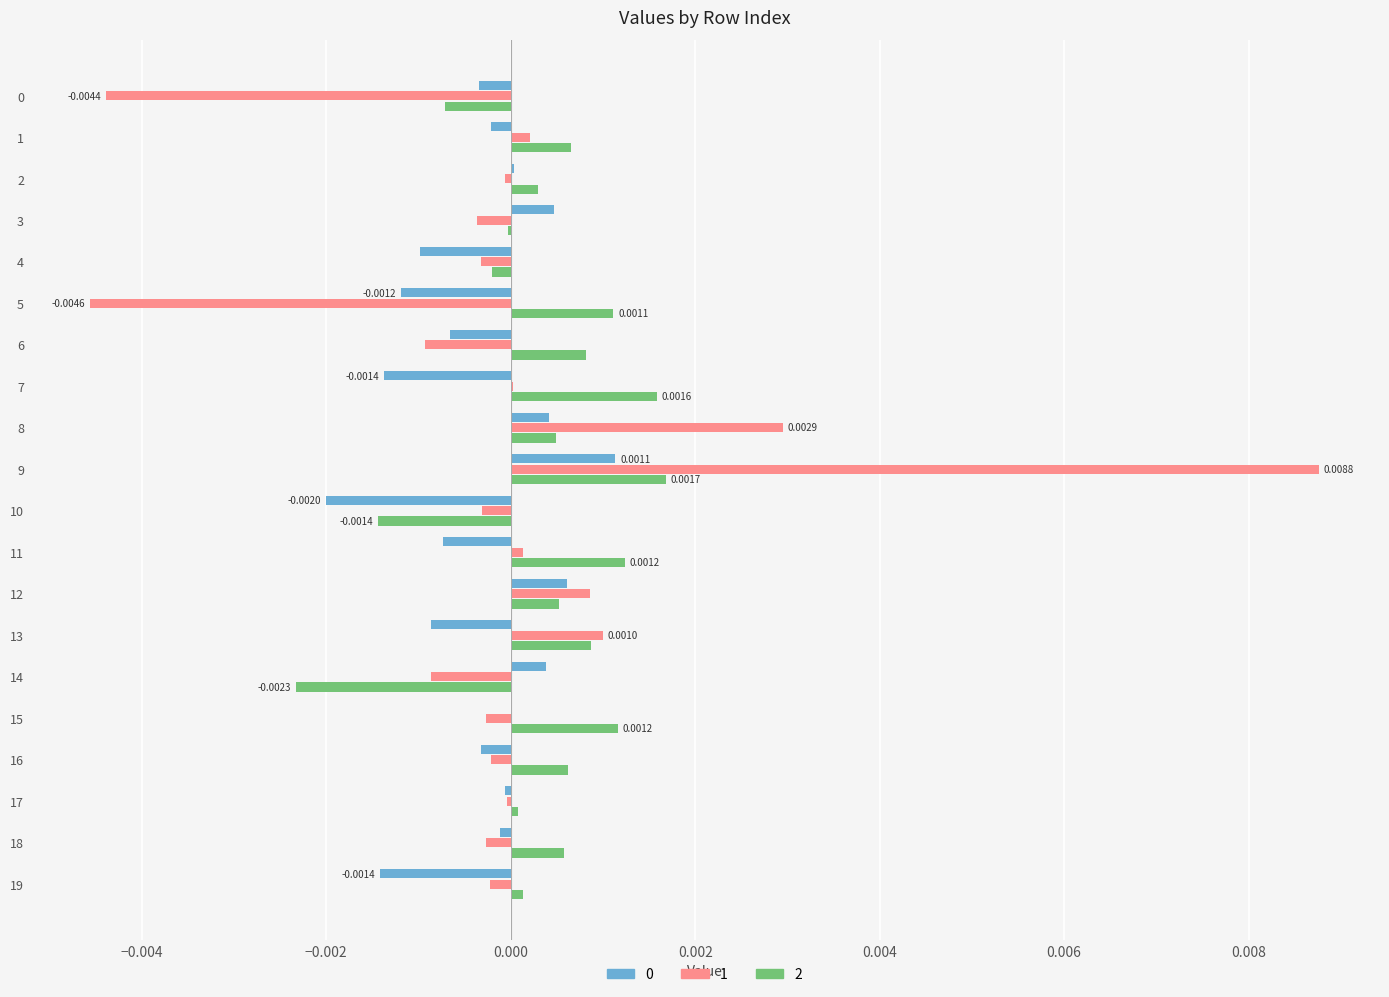

The value of 0 at 12 is 0.0. True or false?

True